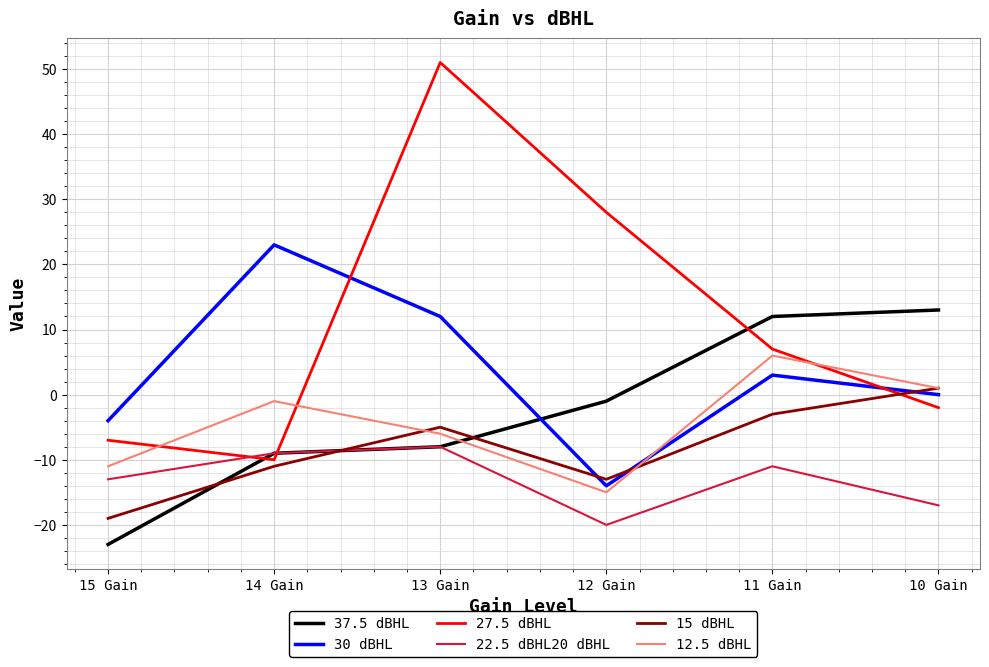

Count the number of categories in the chart.

6